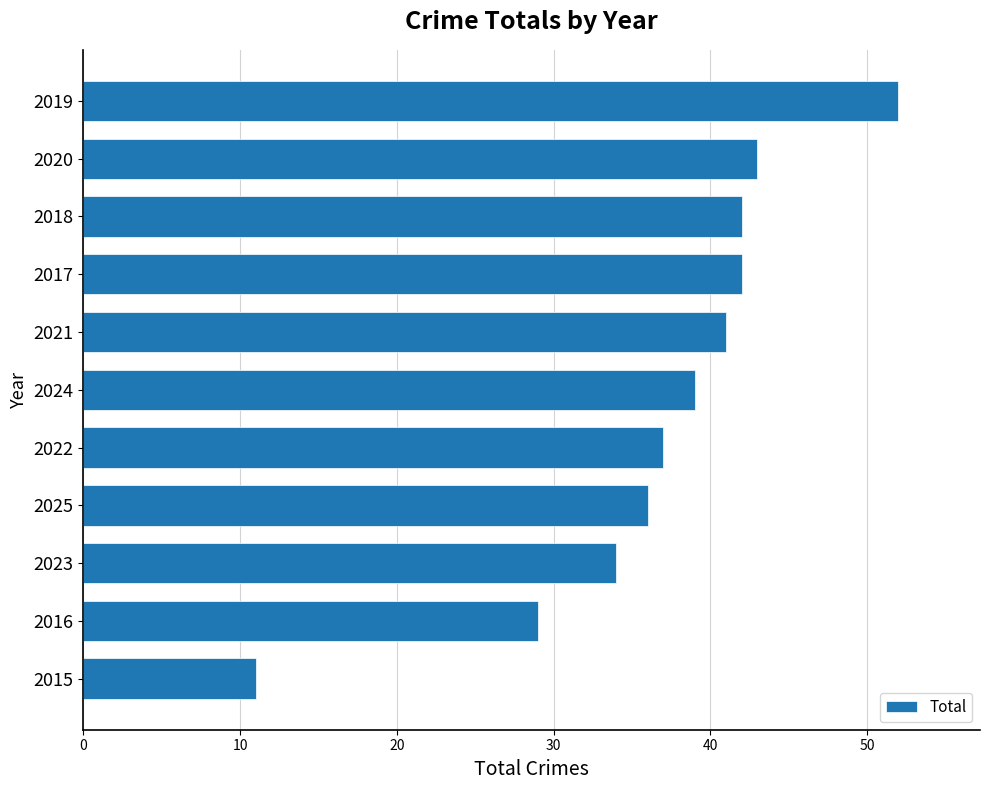

Are the bars grouped side by side (vs. stacked)?

No